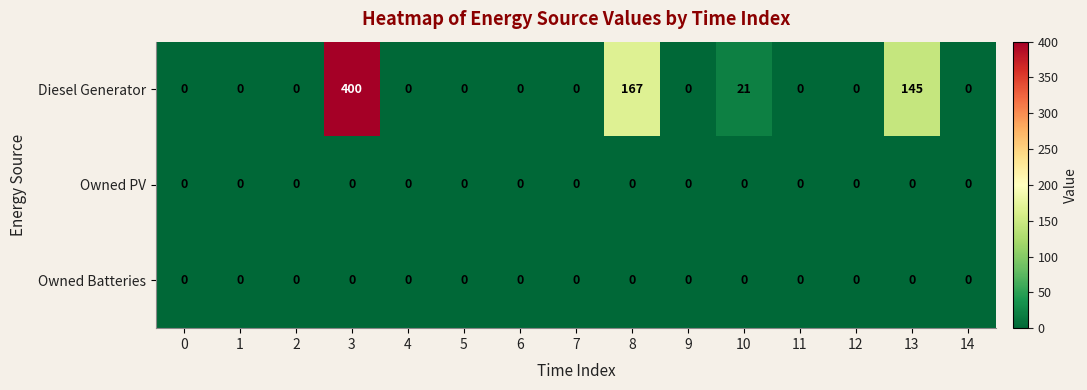

Count the number of data series in this chart.

3